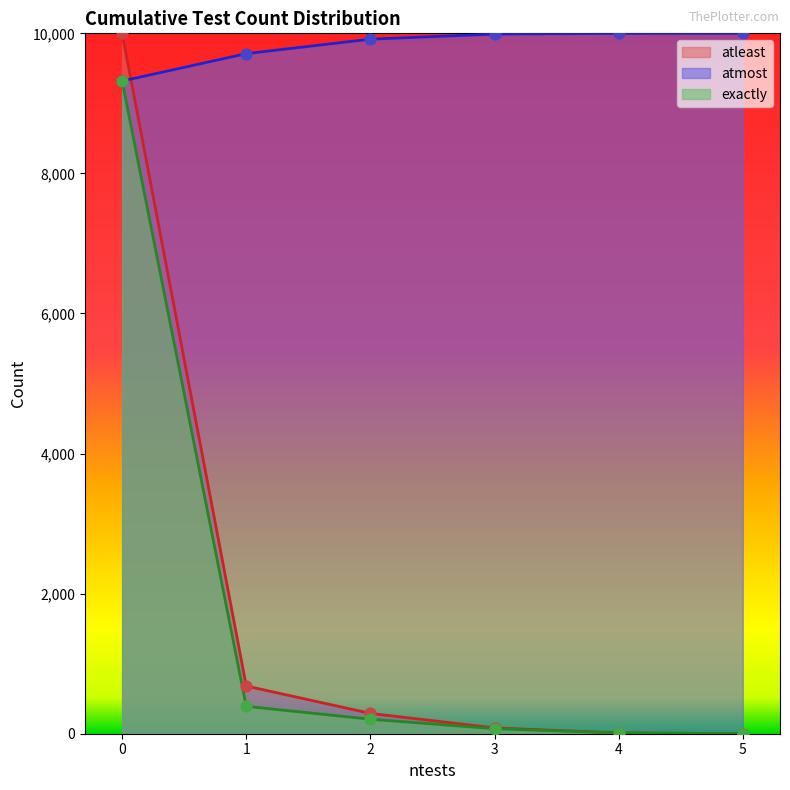

What is the total value across all series at 4?

10020